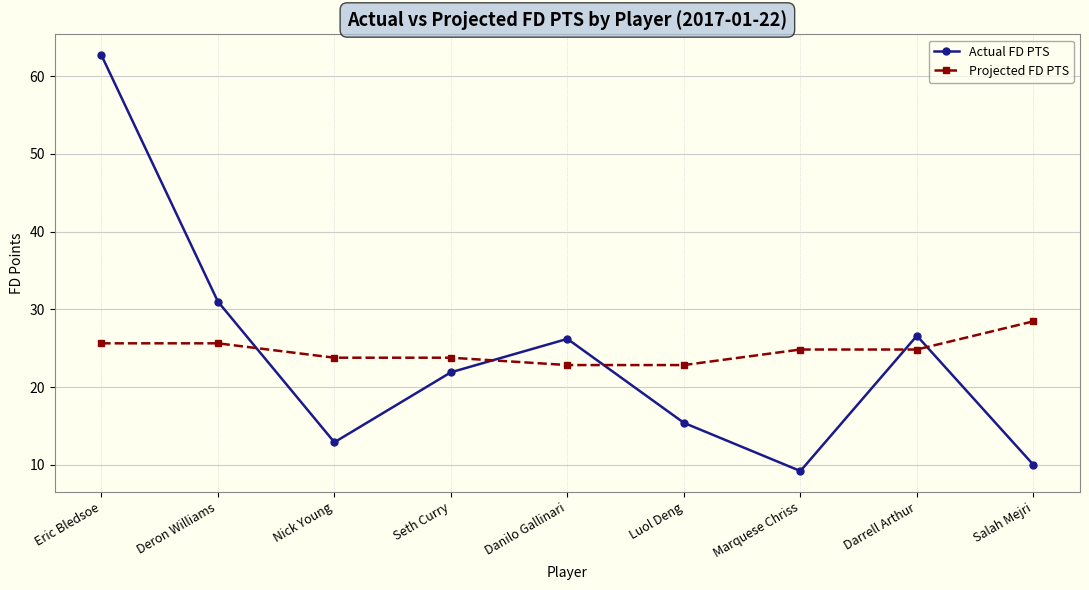

Between Seth Curry and Salah Mejri, which series saw the biggest shift?

Actual FD PTS